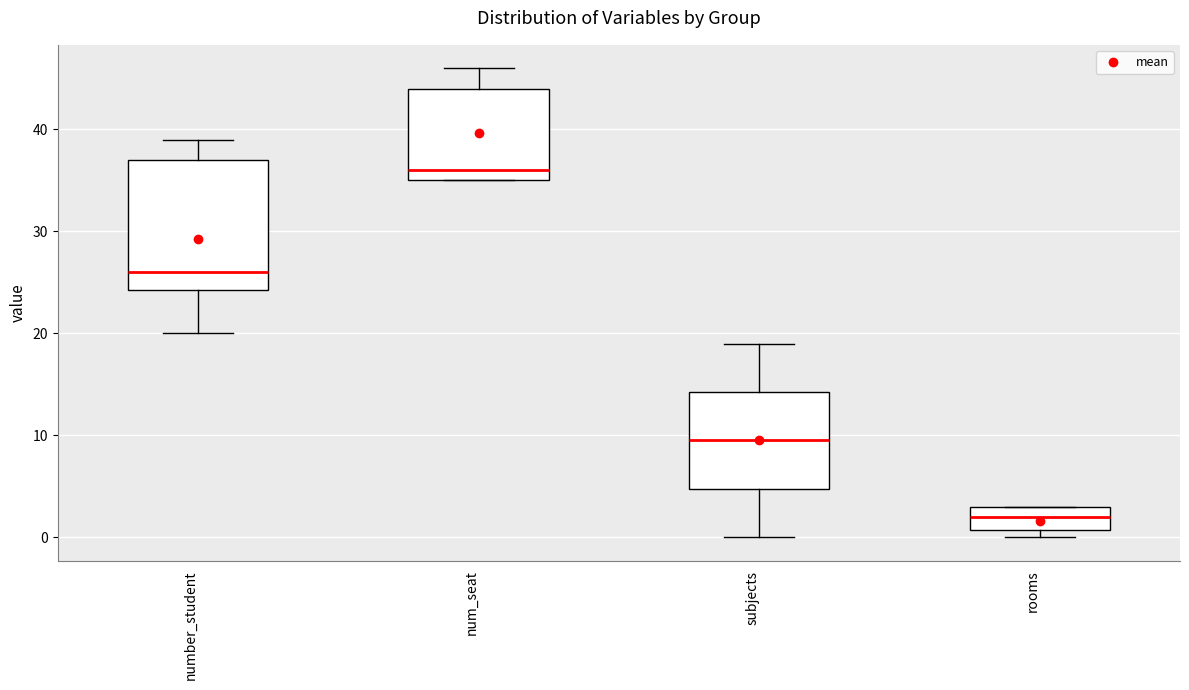

Which box is the tallest, from its lower edge to its upper edge?

number_student